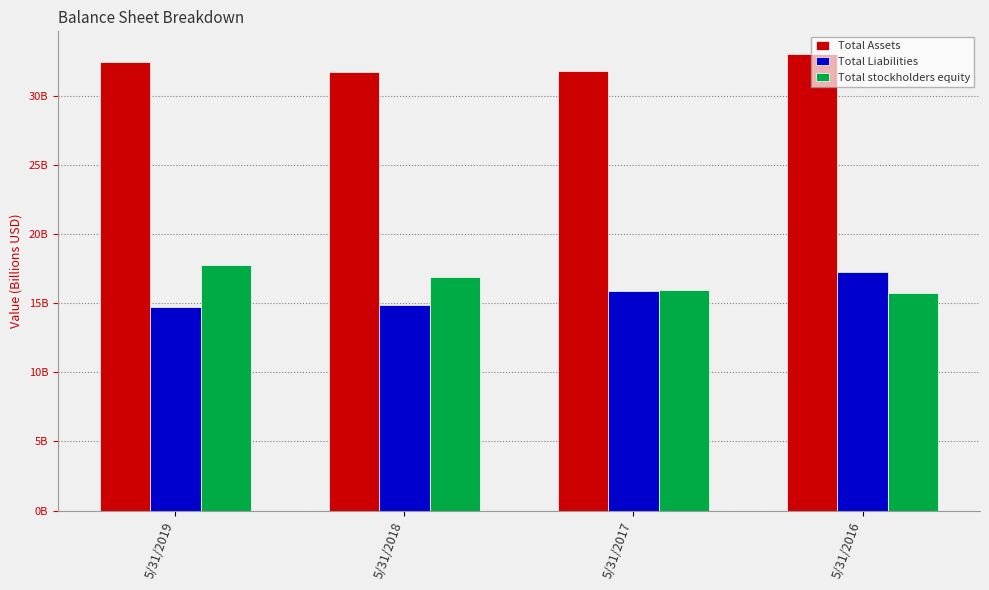

The Total Liabilities series shows 14.8 at 5/31/2018. True or false?

True